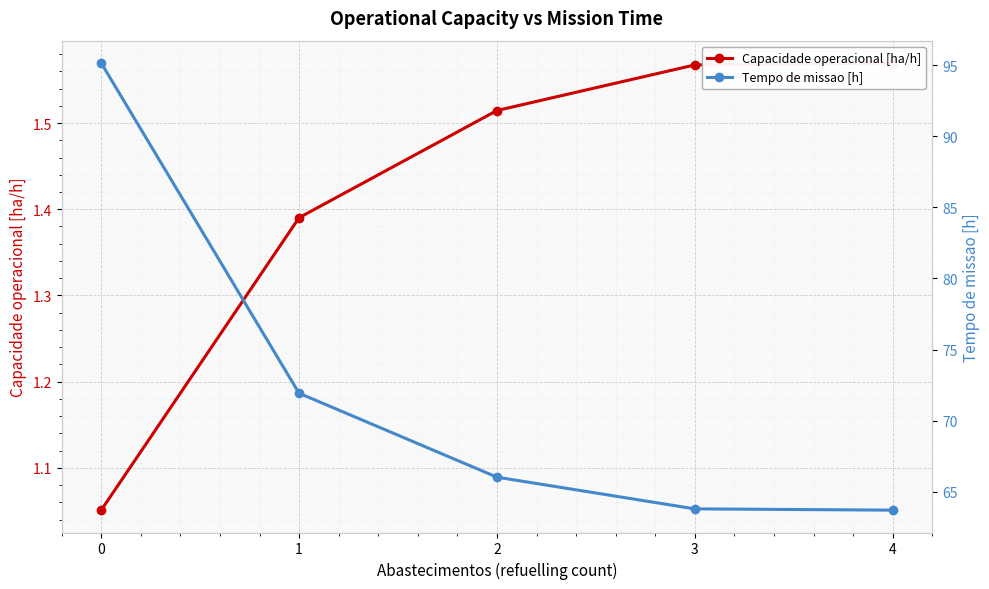

Is this an area chart (filled region under the line)?

No